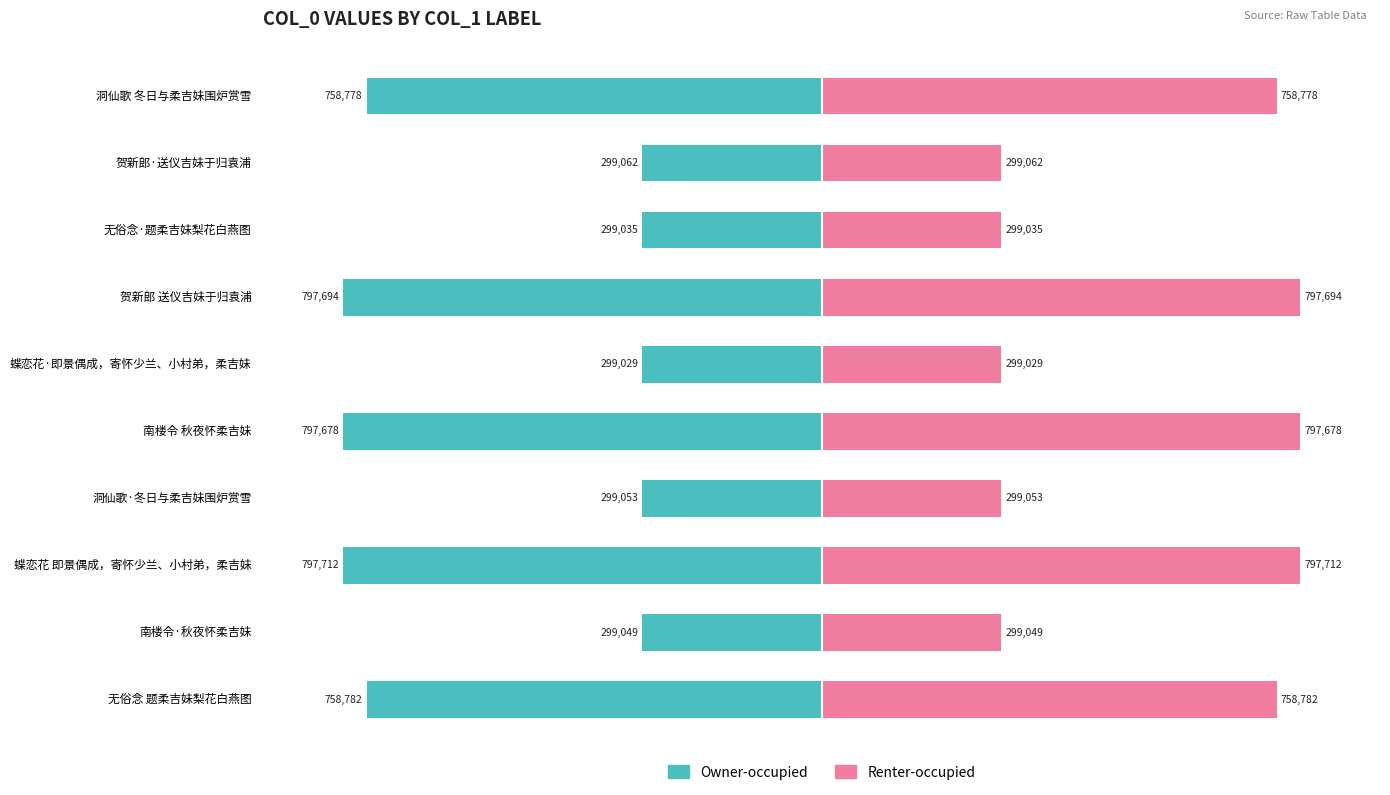

Count the number of data series in this chart.

2